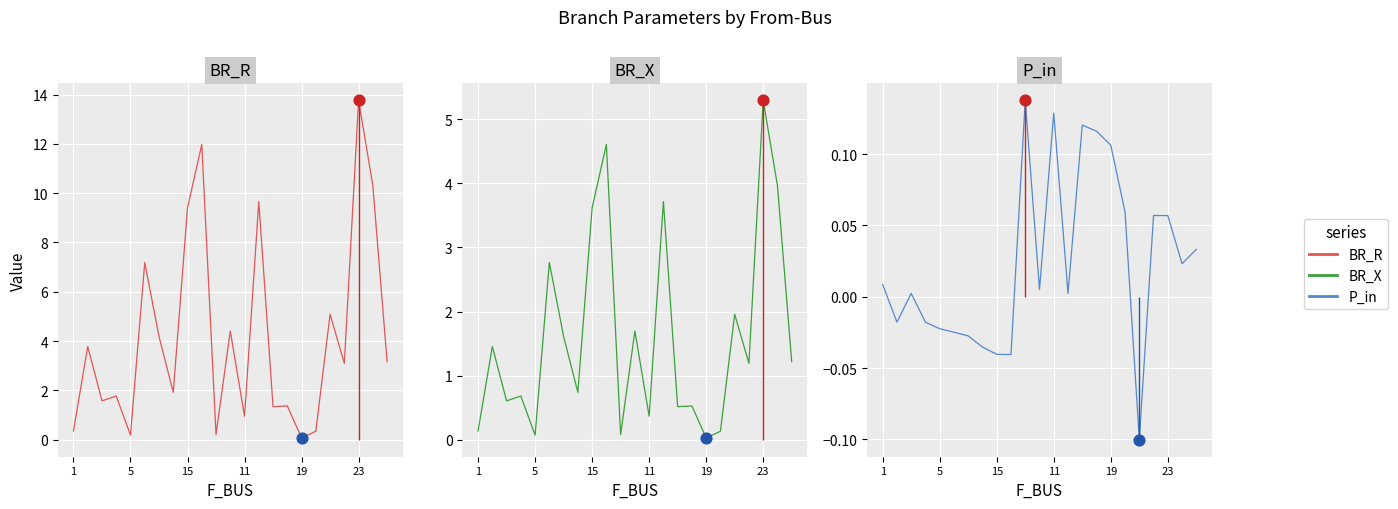

Which series reaches the maximum Y coordinate?

BR_R